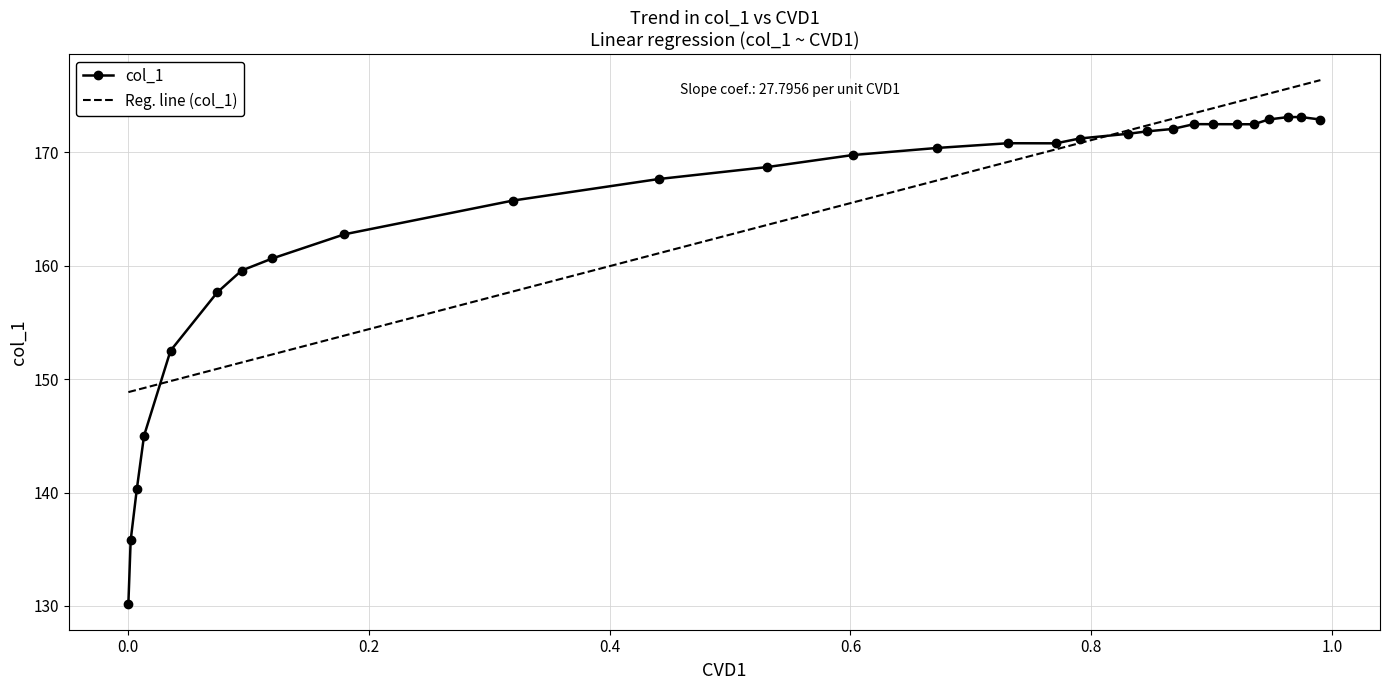

Rank the categories by value from highest to lowest.

0.9638, 0.9743, 0.9474, 0.9903, 0.8853, 0.9013, 0.9209, 0.9351, 0.8675, 0.8465, 0.8309, 0.7903, 0.7309, 0.7707, 0.672, 0.6017, 0.5309, 0.4409, 0.3195, 0.1797, 0.1198, 0.0943, 0.0741, 0.0353, 0.0133, 0.0073, 0.0022, 0.0003